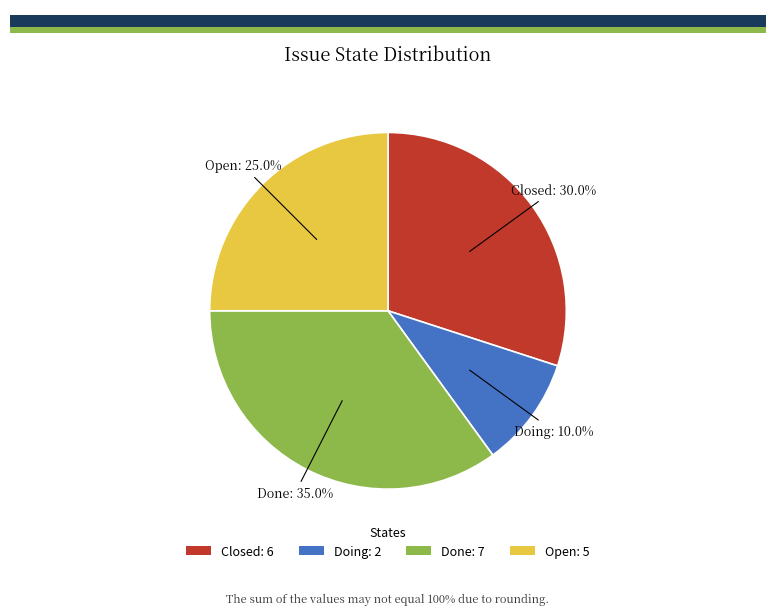

Is Done the majority of the pie?

No